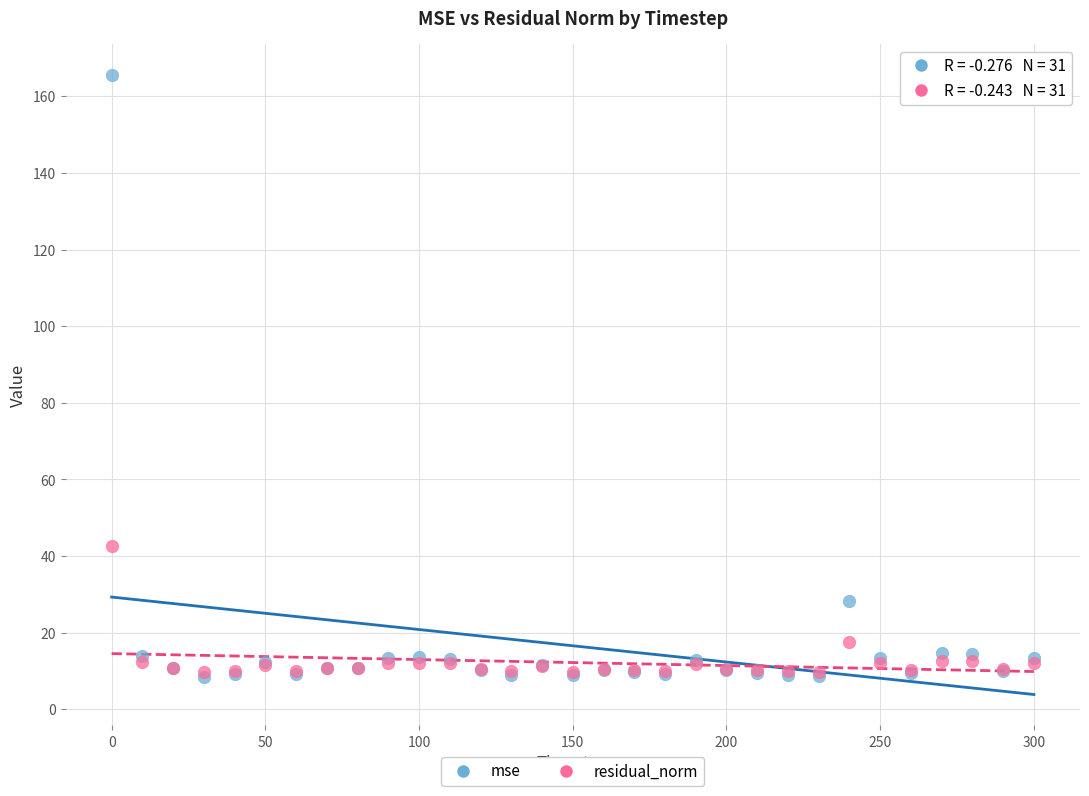

In the mse series, what Y value is closest to 87?

28.2